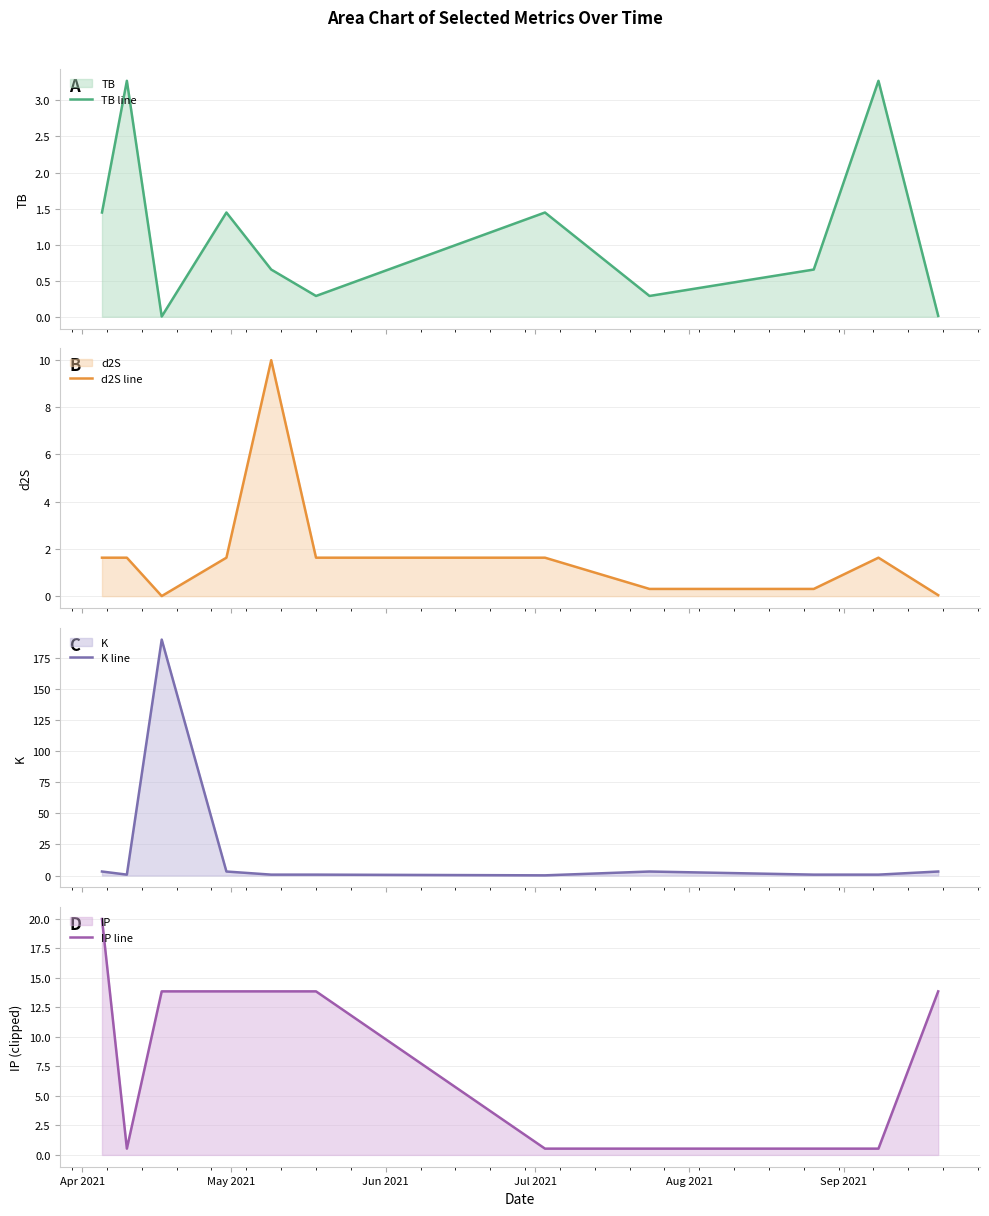

How many interior local valleys does the d2S line series have?

1